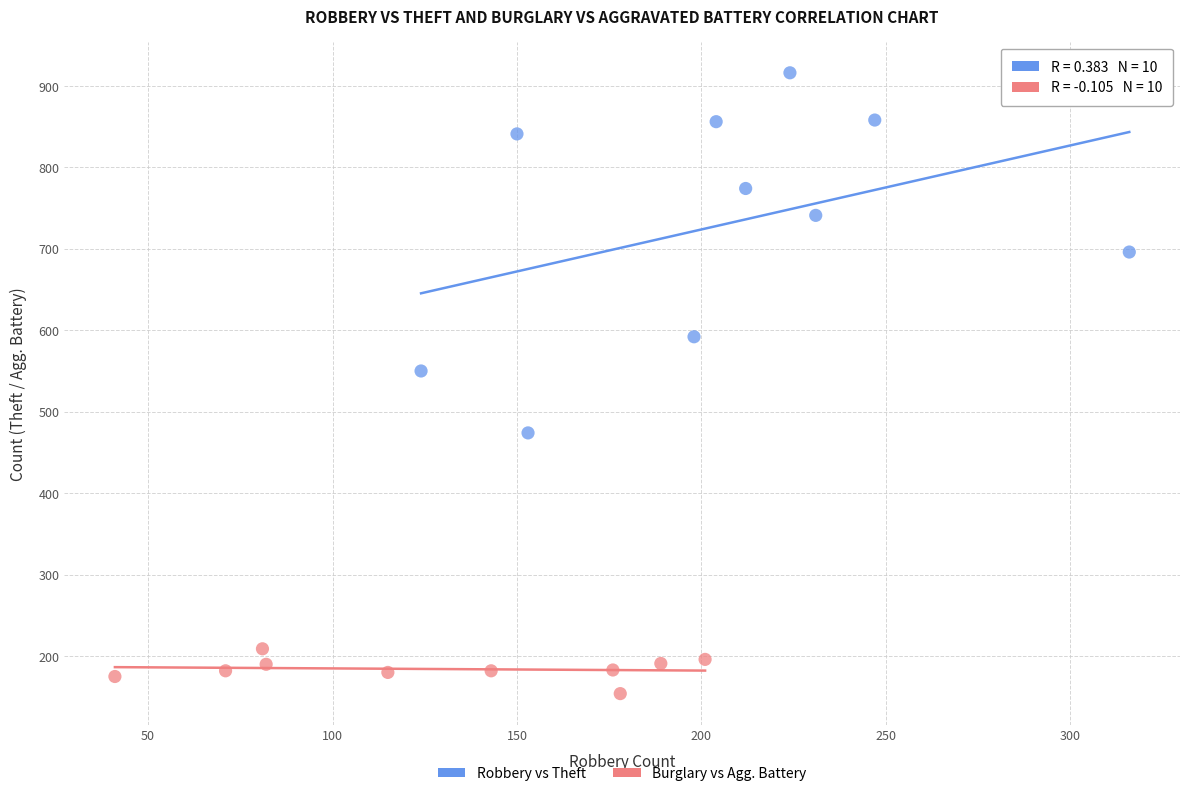

Which series contains the lowest Y value?

Burglary vs Agg. Battery